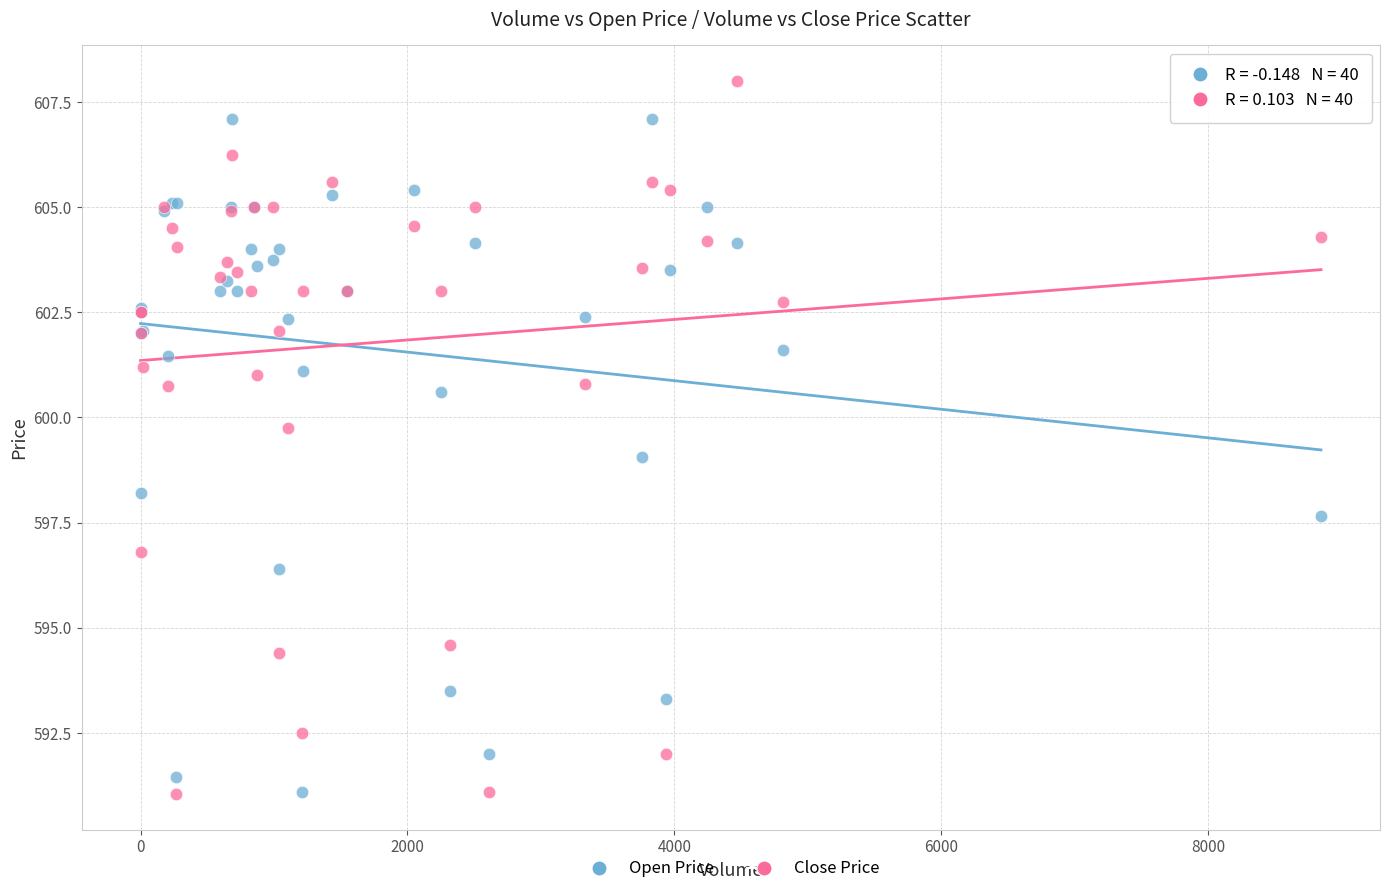

Which series contains the highest Y value?

Close Price